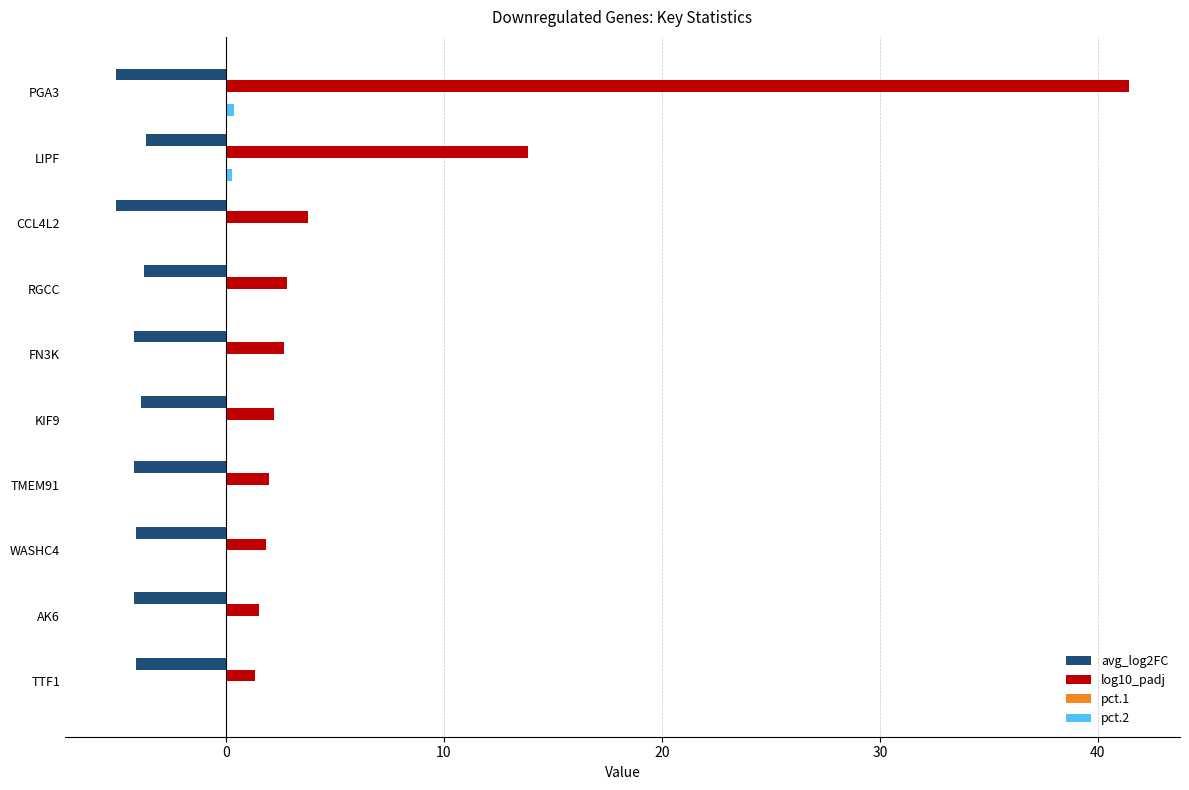

How many series are shown in this chart?

4